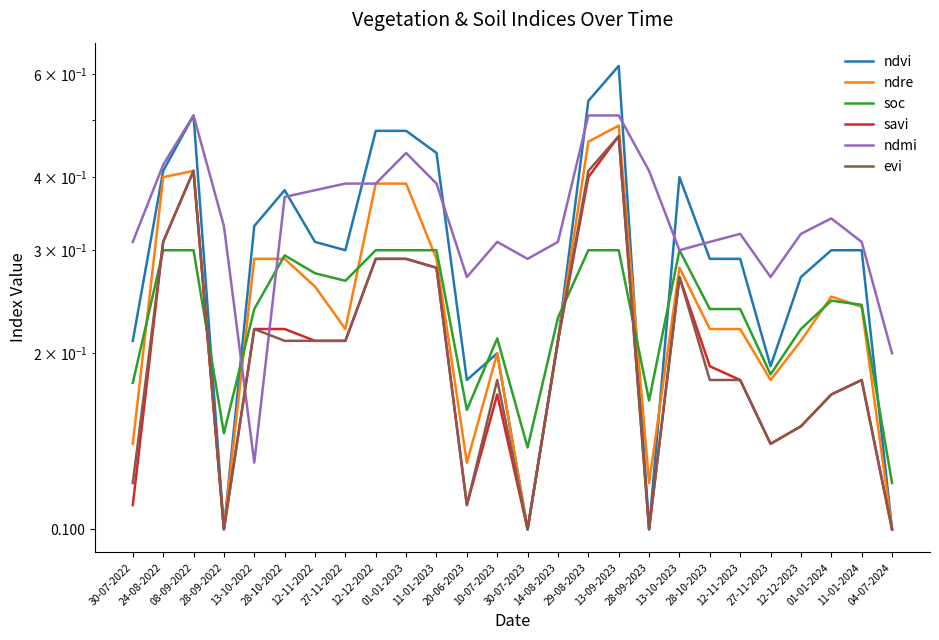

What is the label of the 17th point from the right?

01-01-2023